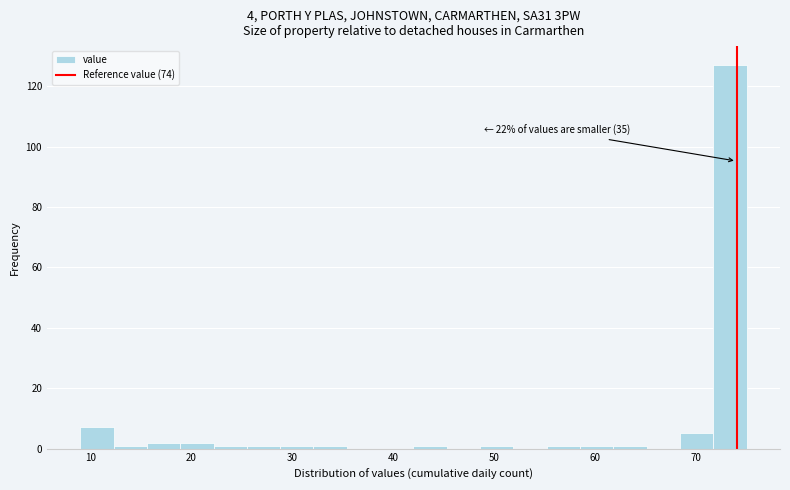

Around what value on the x-axis is the tallest bar? Give the approximate position of its centre, as read against the axis.

73